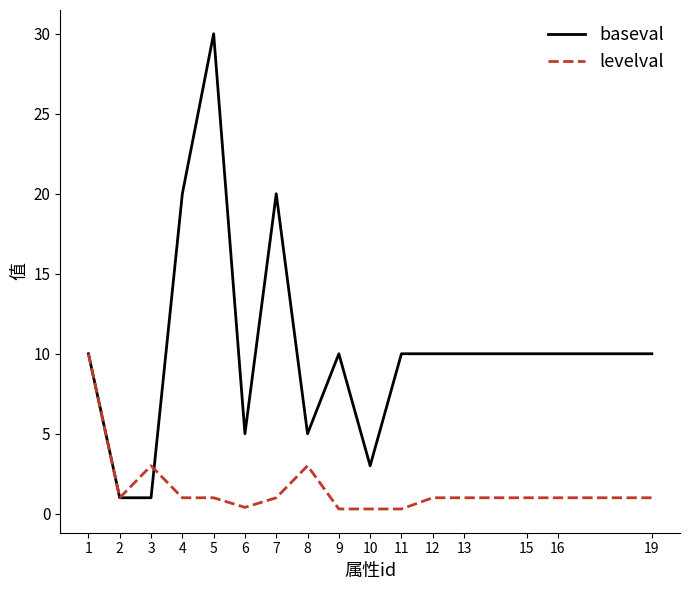

The baseval series shows 3.0 at 10. True or false?

True